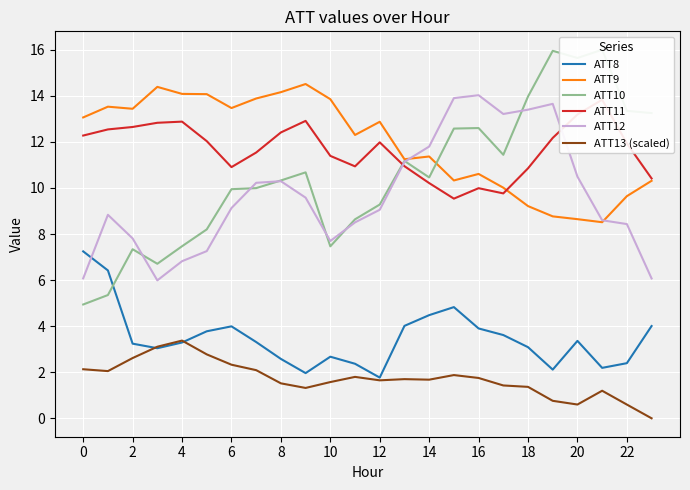

Where do ATT9 and ATT10 first cross each other?

14 and 15